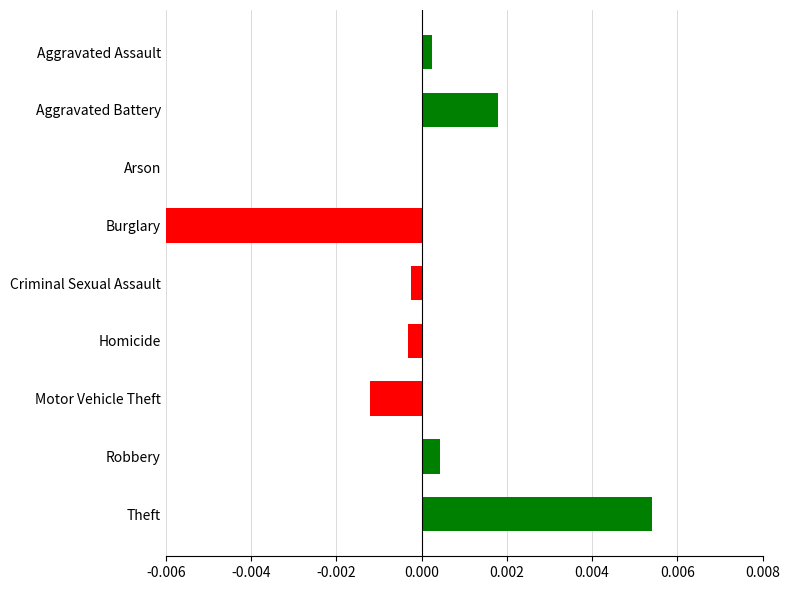

The value at Aggravated Assault is 0.0. True or false?

True